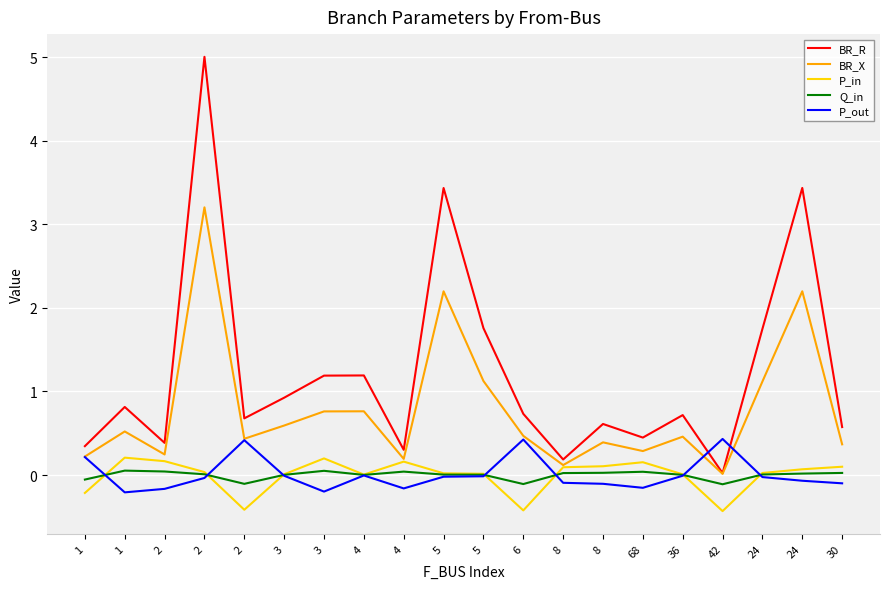

Is it true that Q_in equals -0.1 at 2?

False